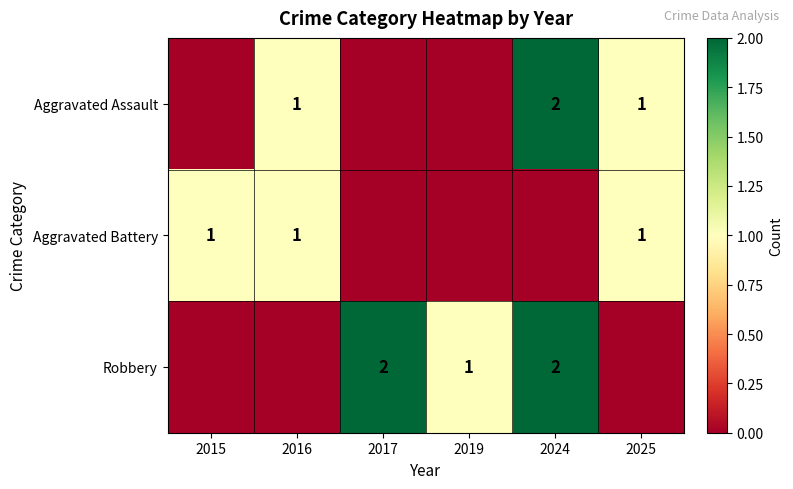

The value of Aggravated Assault at 2016 is 2. True or false?

False